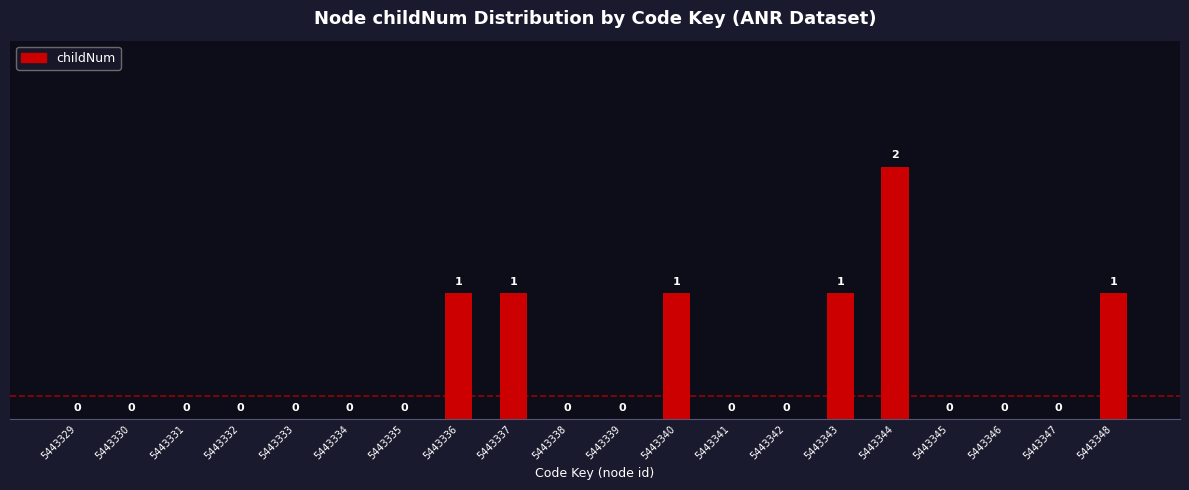

Are the bars horizontal?

No